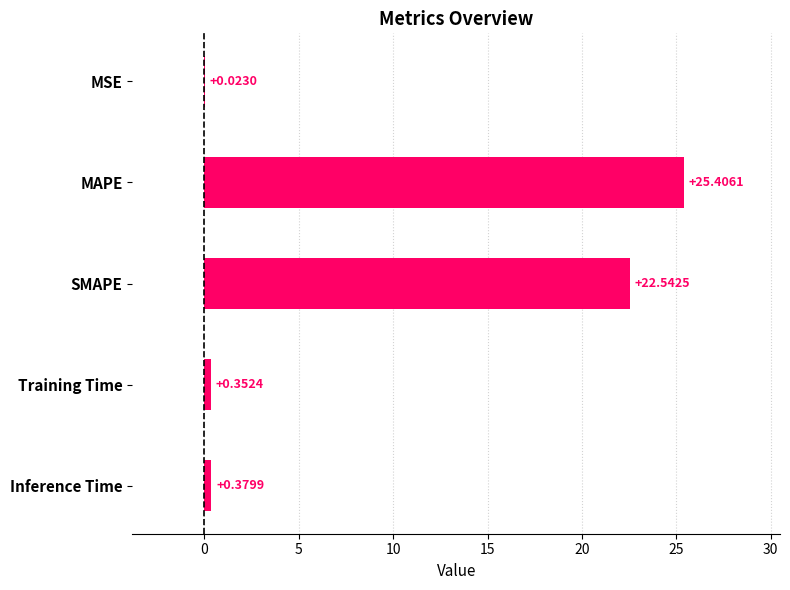

What is the change in value from MSE to Inference Time?

+0.4